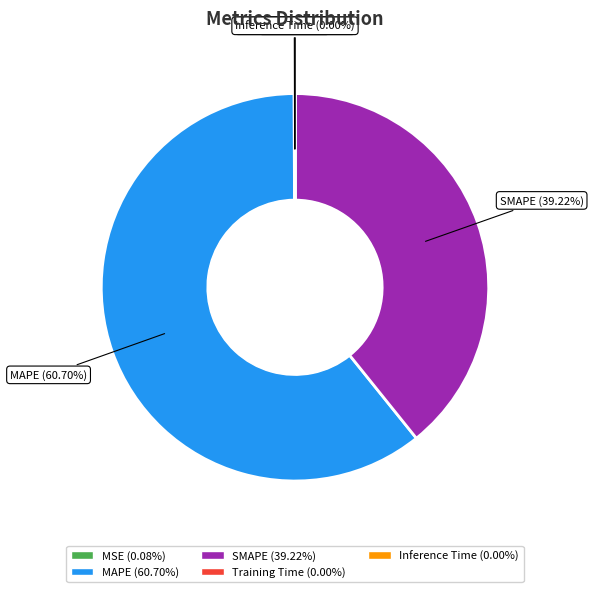

What is the ratio of the value at SMAPE to the value at MAPE?

0.6